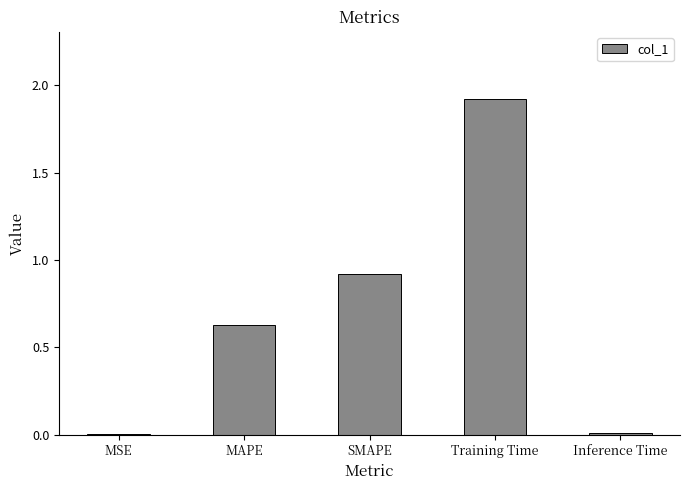

Are the bars horizontal?

No